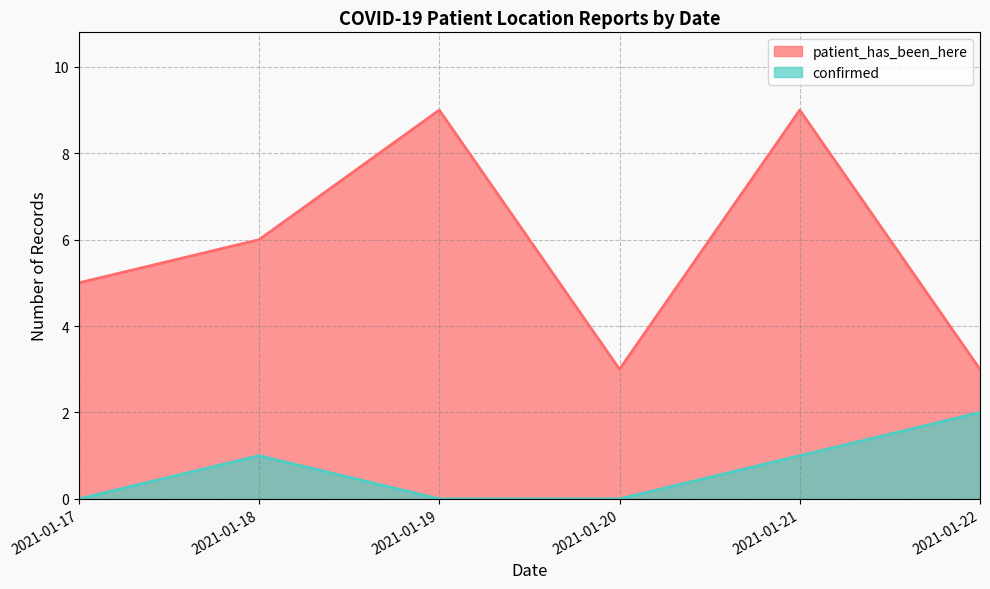

True or false: patient_has_been_here and confirmed cross at least once.

False